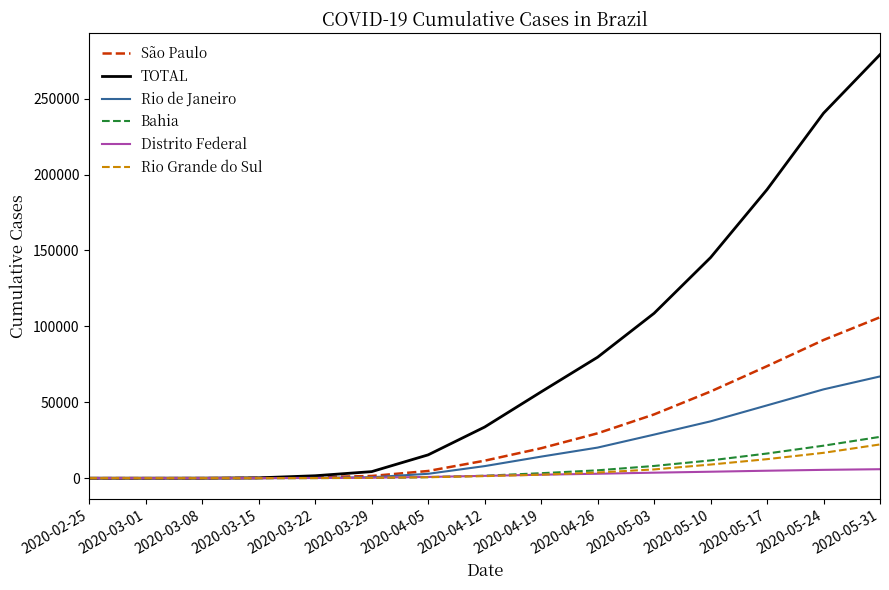

Which series has the widest spread of values?

TOTAL